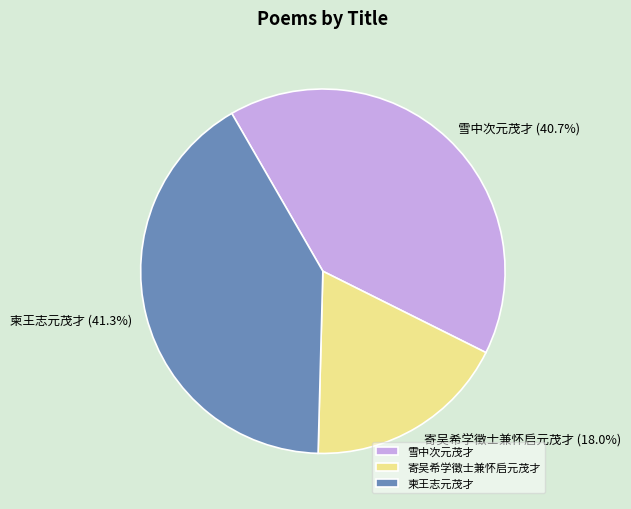

Rank the categories by value from highest to lowest.

柬王志元茂才, 雪中次元茂才, 寄吴希学徵士兼怀启元茂才